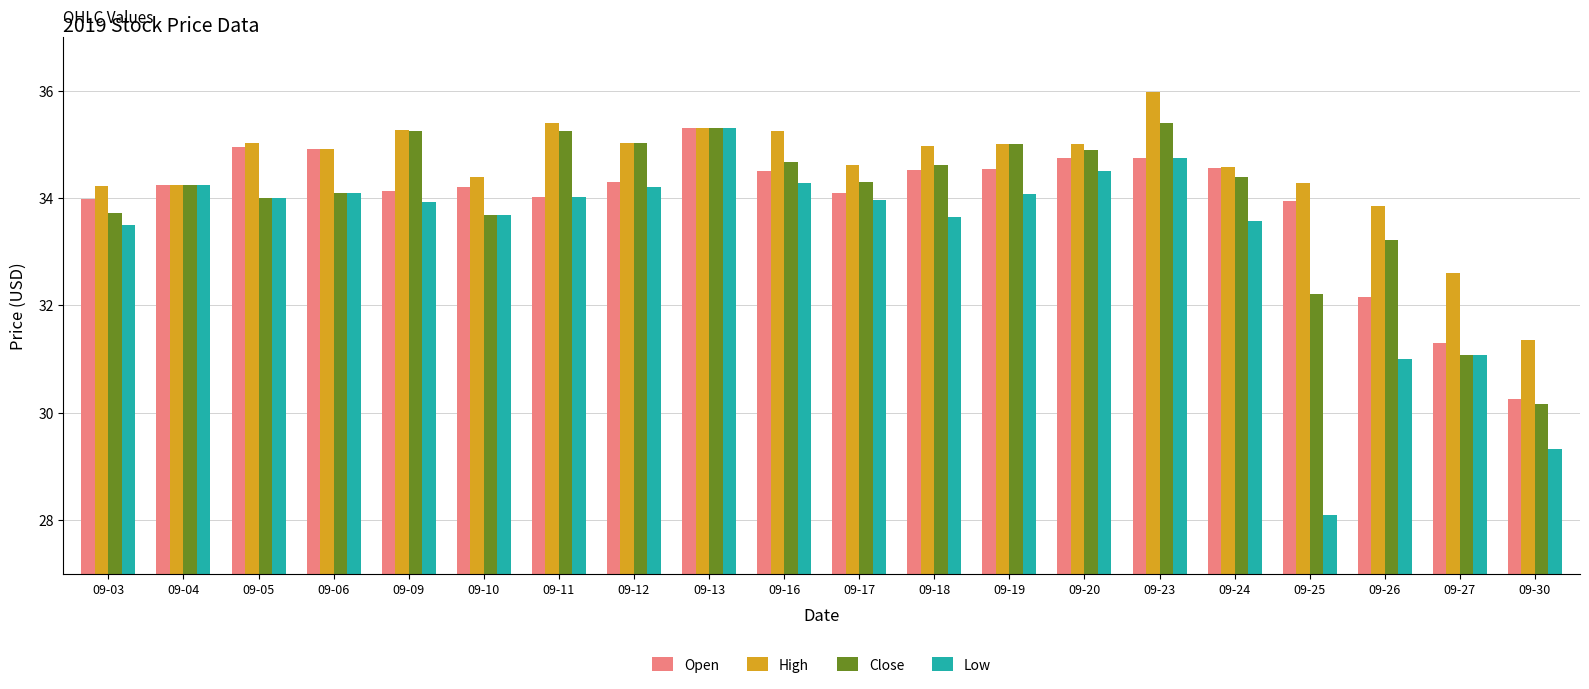

Is the value of Close at 09-23 greater than the value of Open at 09-20?

Yes